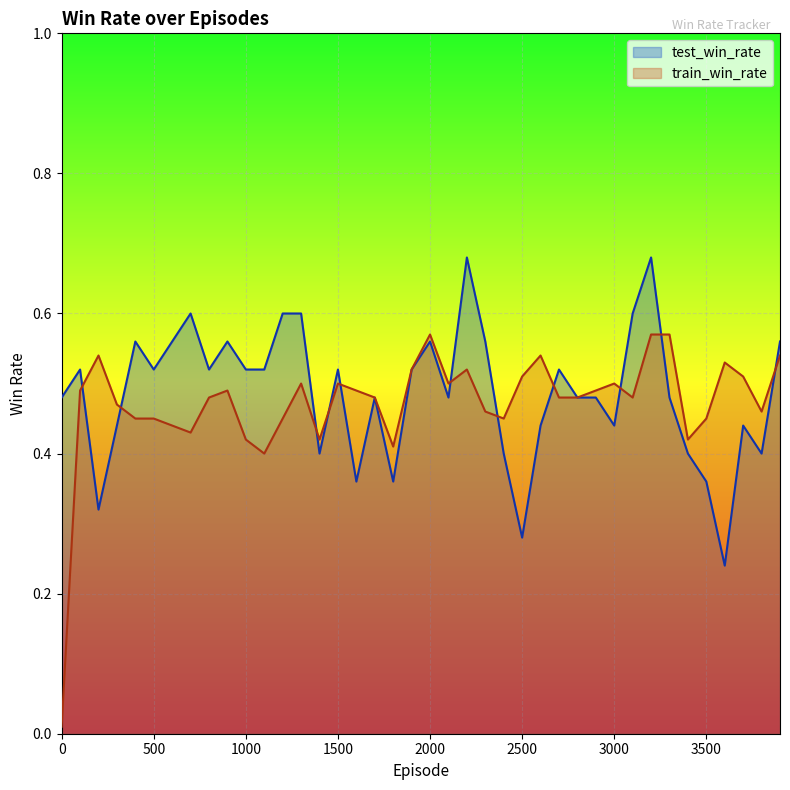

What is the lowest value of the test_win_rate series?

0.2